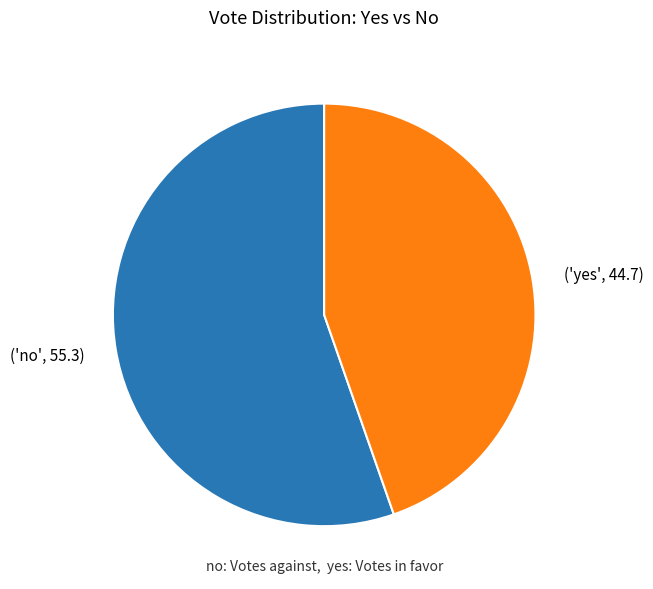

Does any single category account for the majority?

Yes